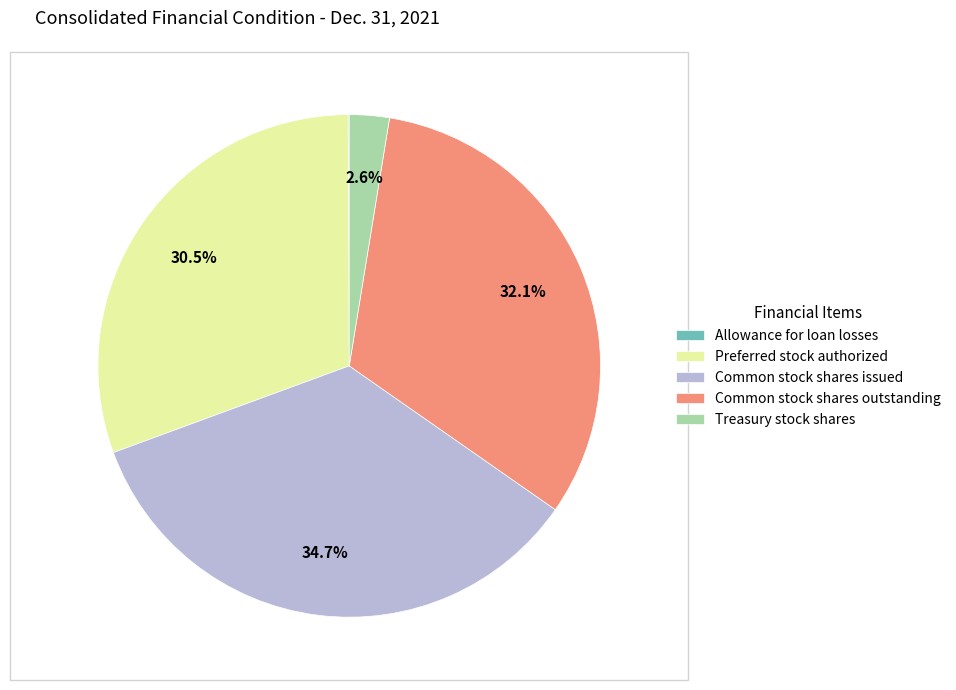

Is Treasury stock shares the majority of the pie?

No